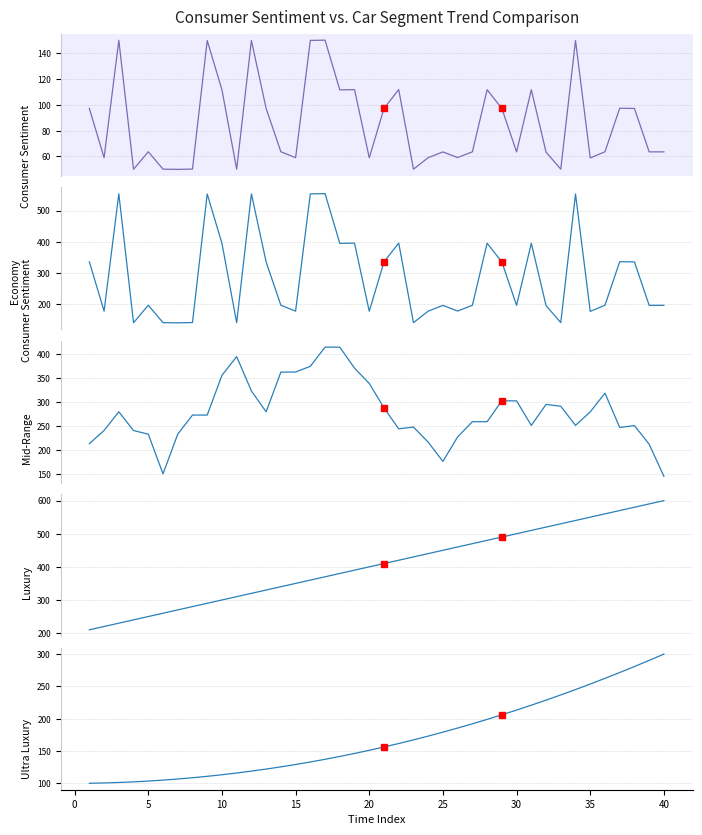

What is the highest value of the Economy
Consumer Sentiment series?

554.7